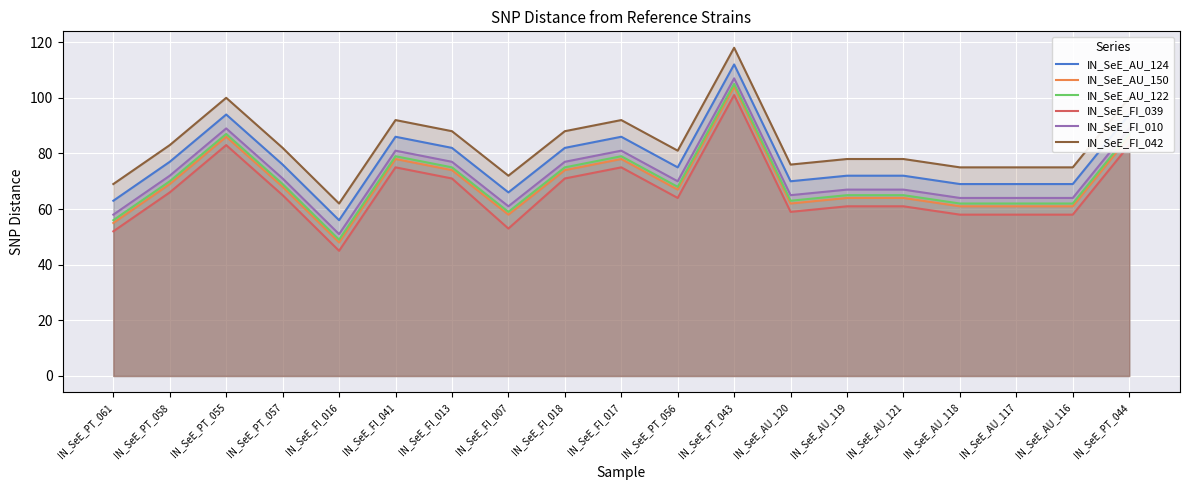

At which label does IN_SeE_AU_150 reach its minimum?

IN_SeE_FI_016